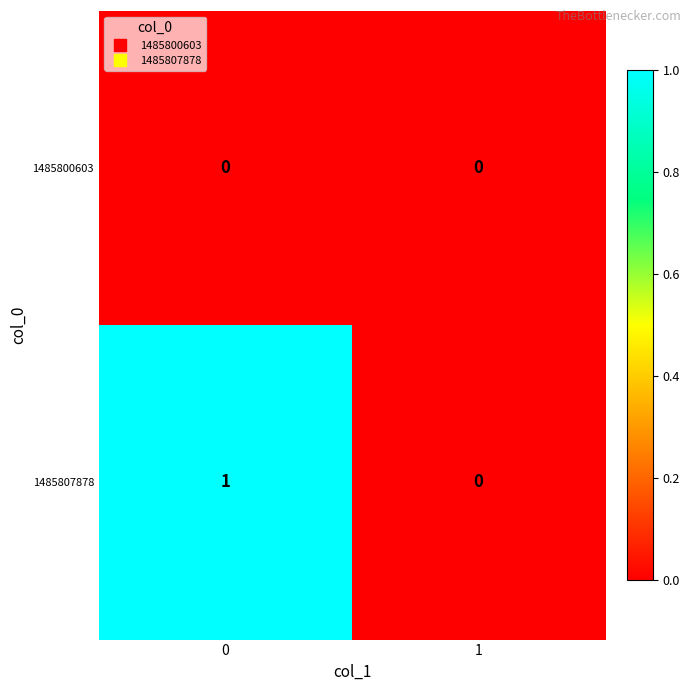

List the labels in order of 1485807878 value, smallest first.

1, 0